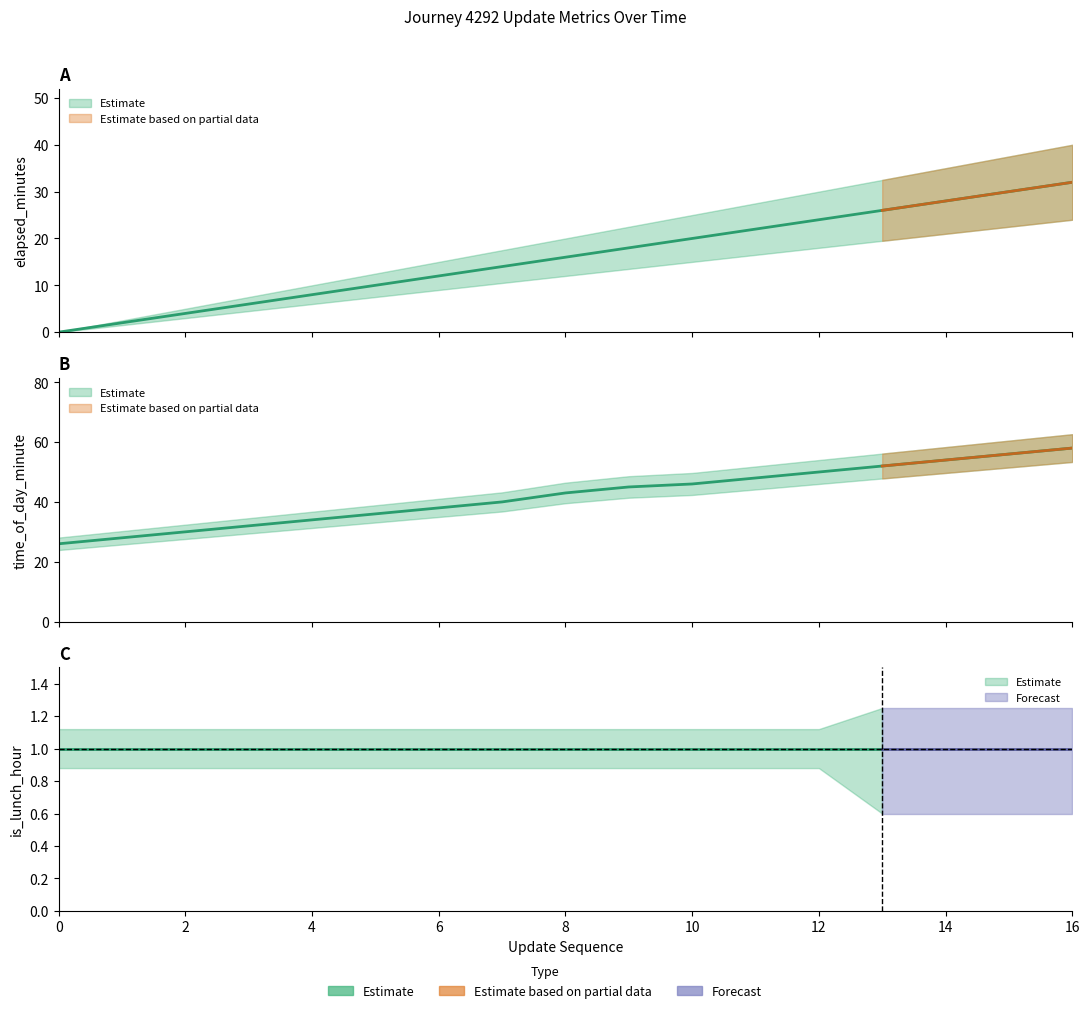

At which label does time_of_day_minute reach its peak?

16